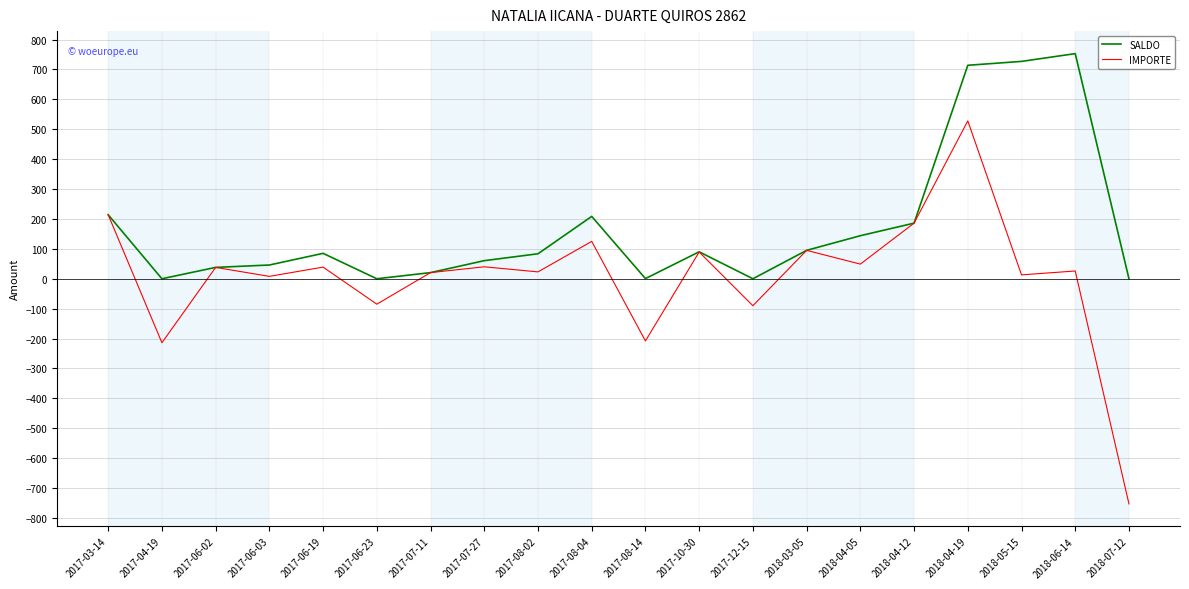

The value of SALDO at 2018-03-05 is 95.0. True or false?

True